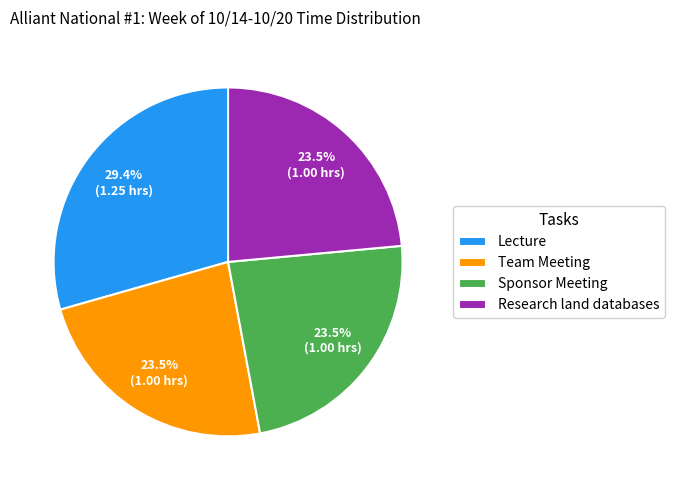

Which category has the biggest portion of the pie?

Lecture